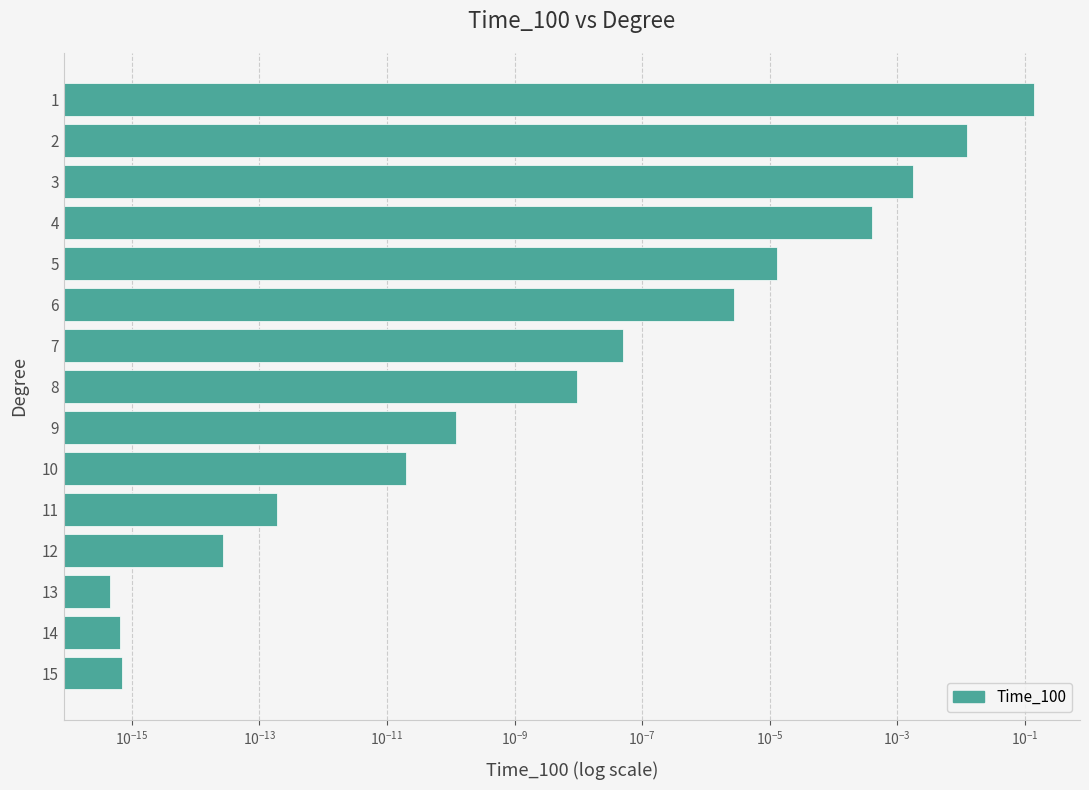

Does the chart contain any negative values?

No